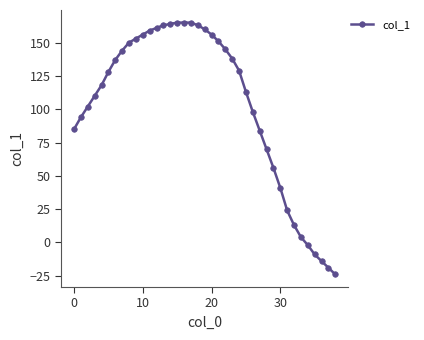

What is the sum of all values?

3996